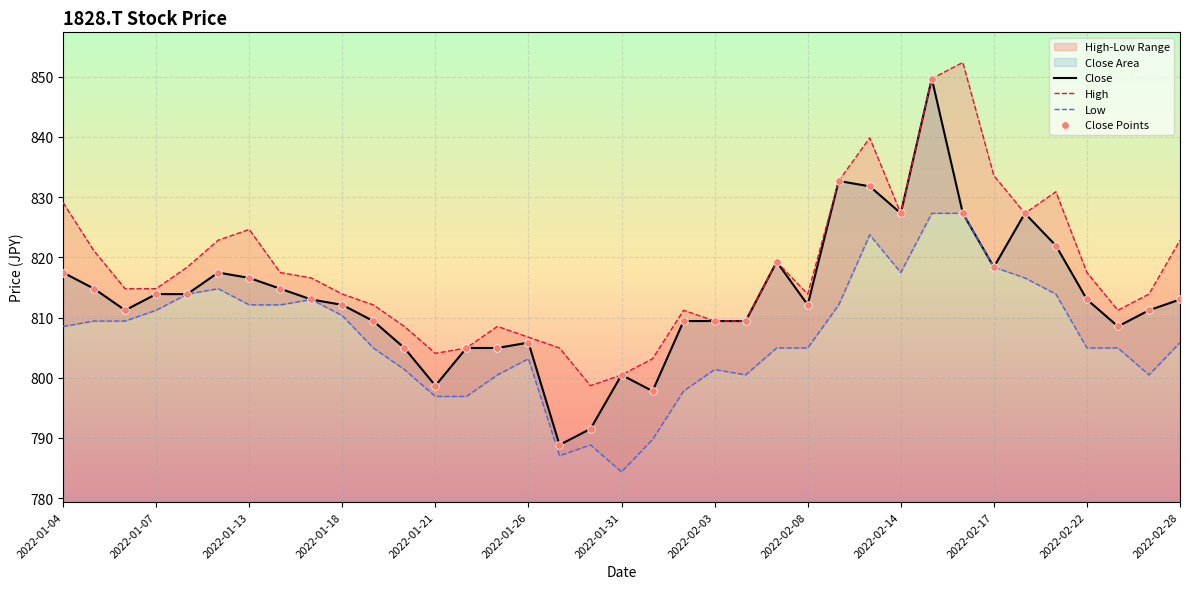

Which series reaches the minimum Y coordinate?

Low